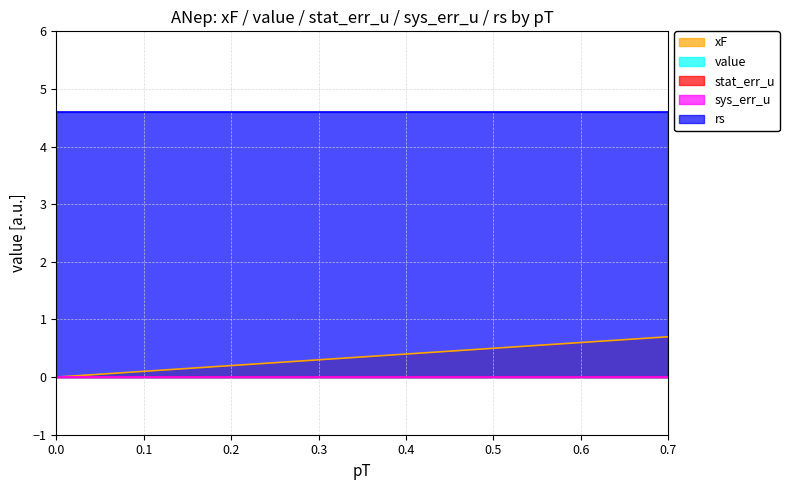

Does the chart have visible grid lines?

Yes